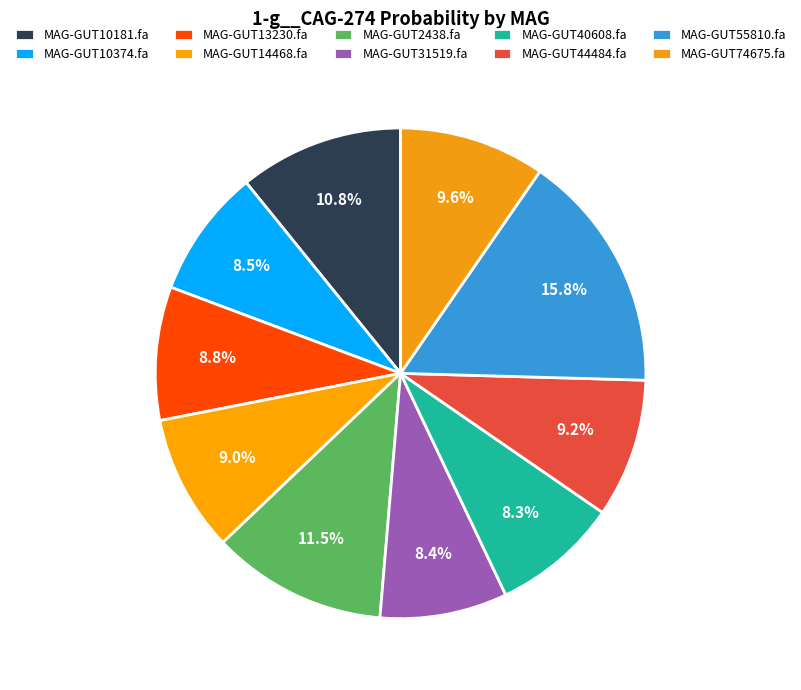

How many segments does this pie chart have?

10